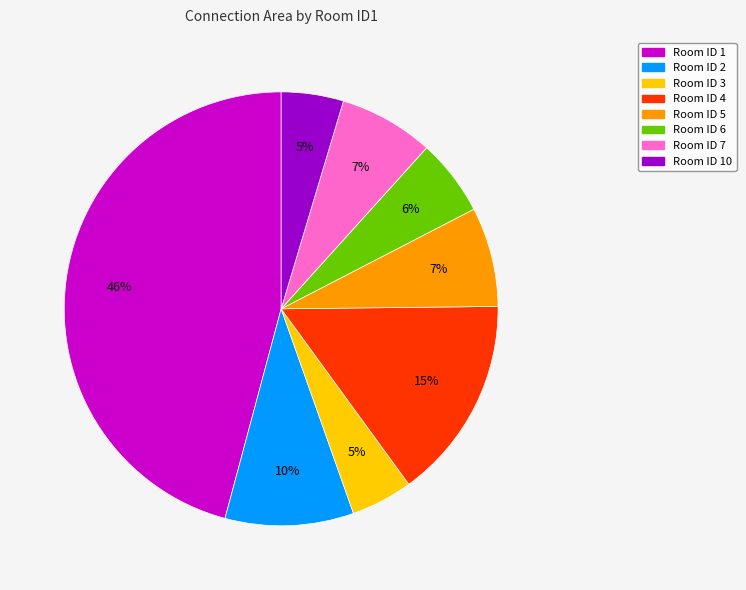

To the nearest percent, what is the difference between the largest and smallest slice percentages?

41%